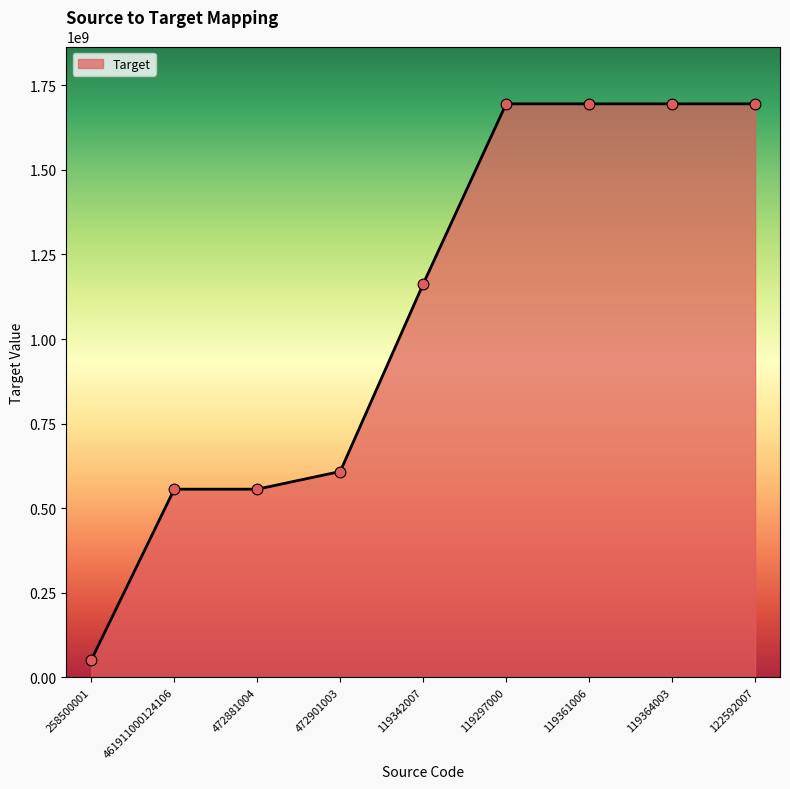

Which has a higher value, 119364003 or 258500001?

119364003